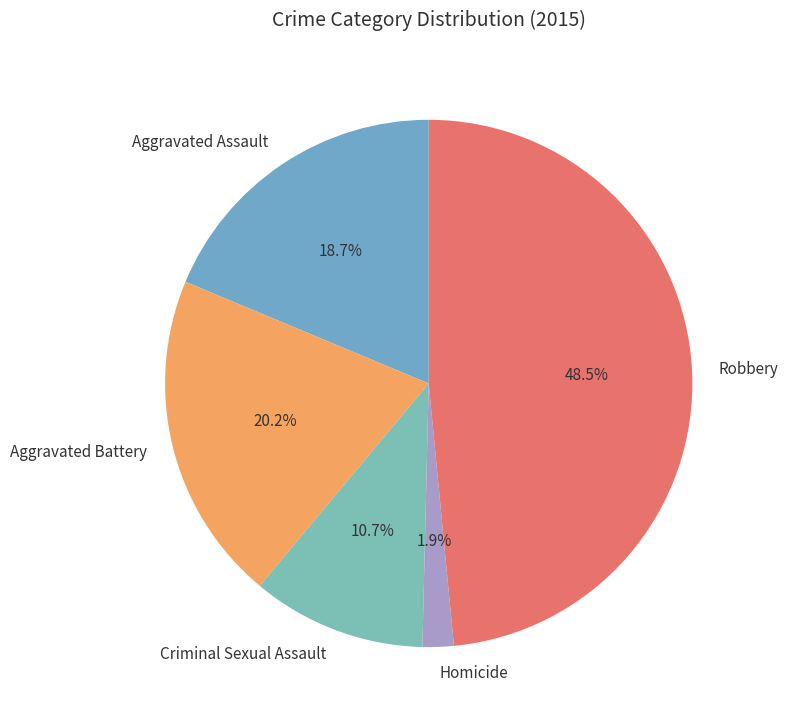

To the nearest percent, what portion does Aggravated Battery represent?

20%